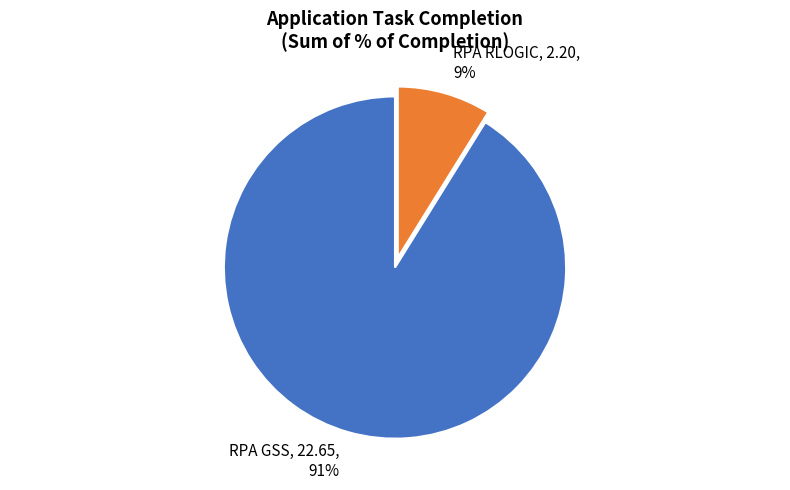

Between RPA RLOGIC and RPA GSS, which is larger?

RPA GSS